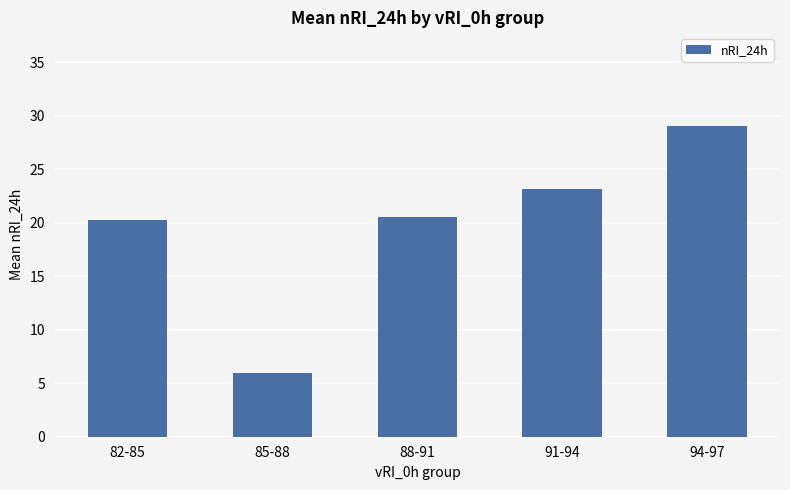

What is the difference between the second highest and minimum values?

17.2